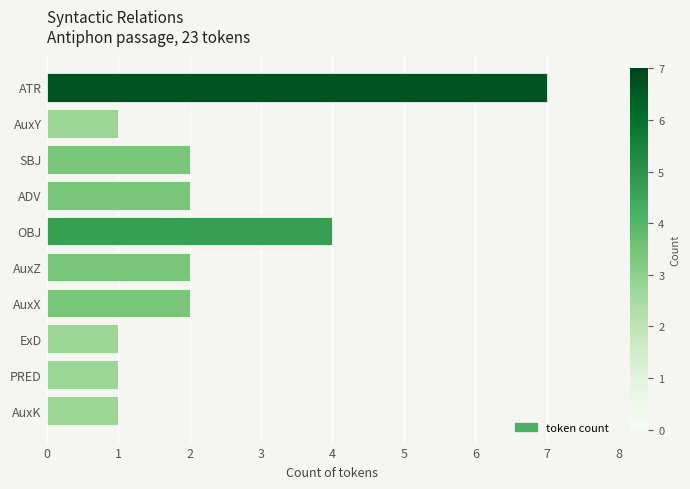

How many categories are shown in the chart?

10